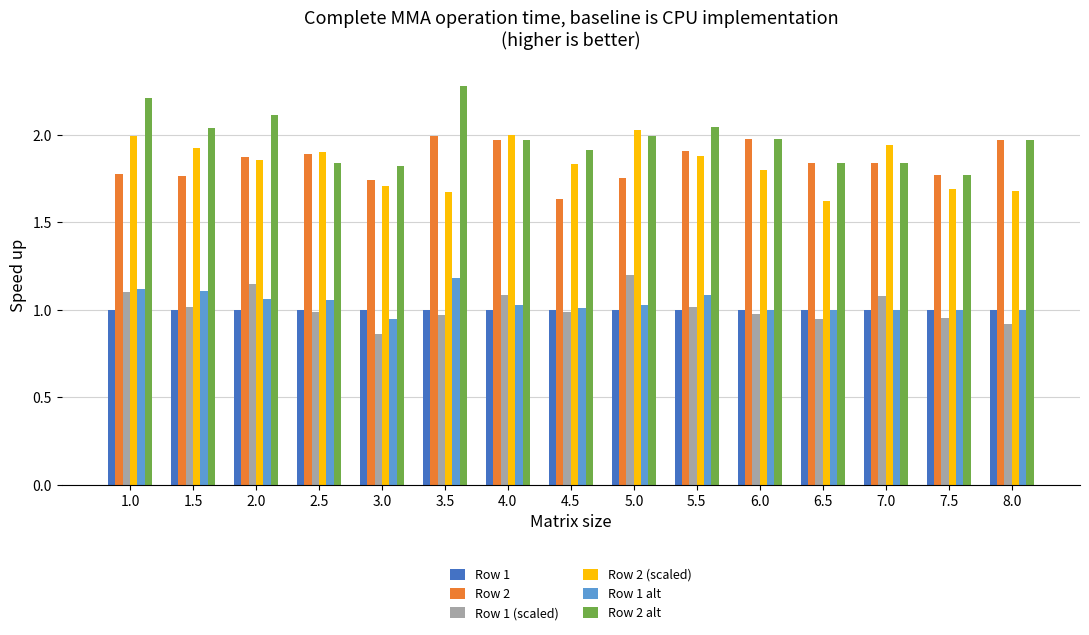

What is the sum of all Row 1 alt values?

15.6